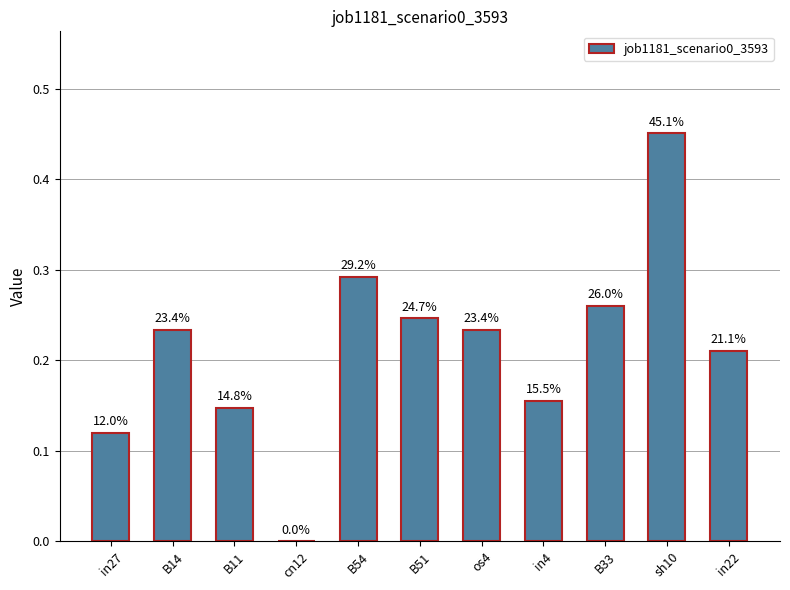

What position from the left is B11?

3